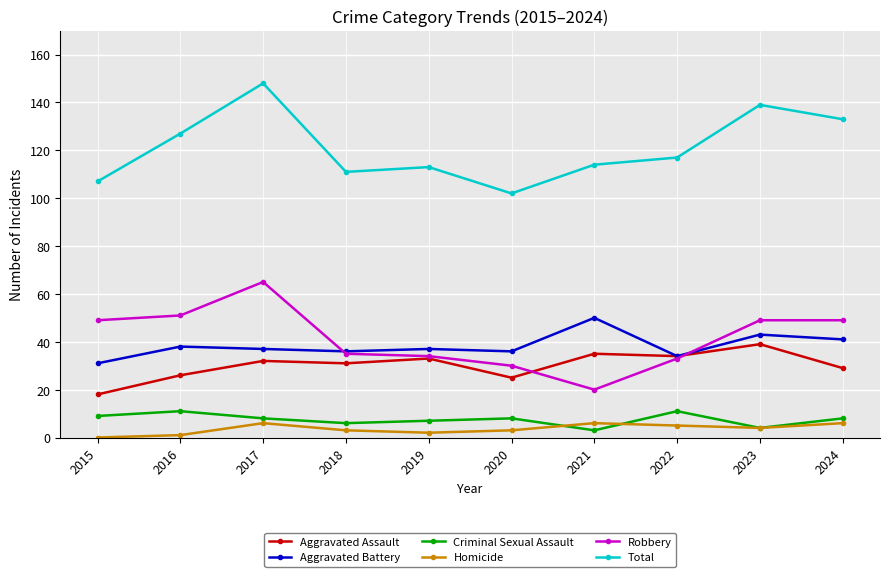

True or false: Aggravated Assault and Homicide cross at least once.

False